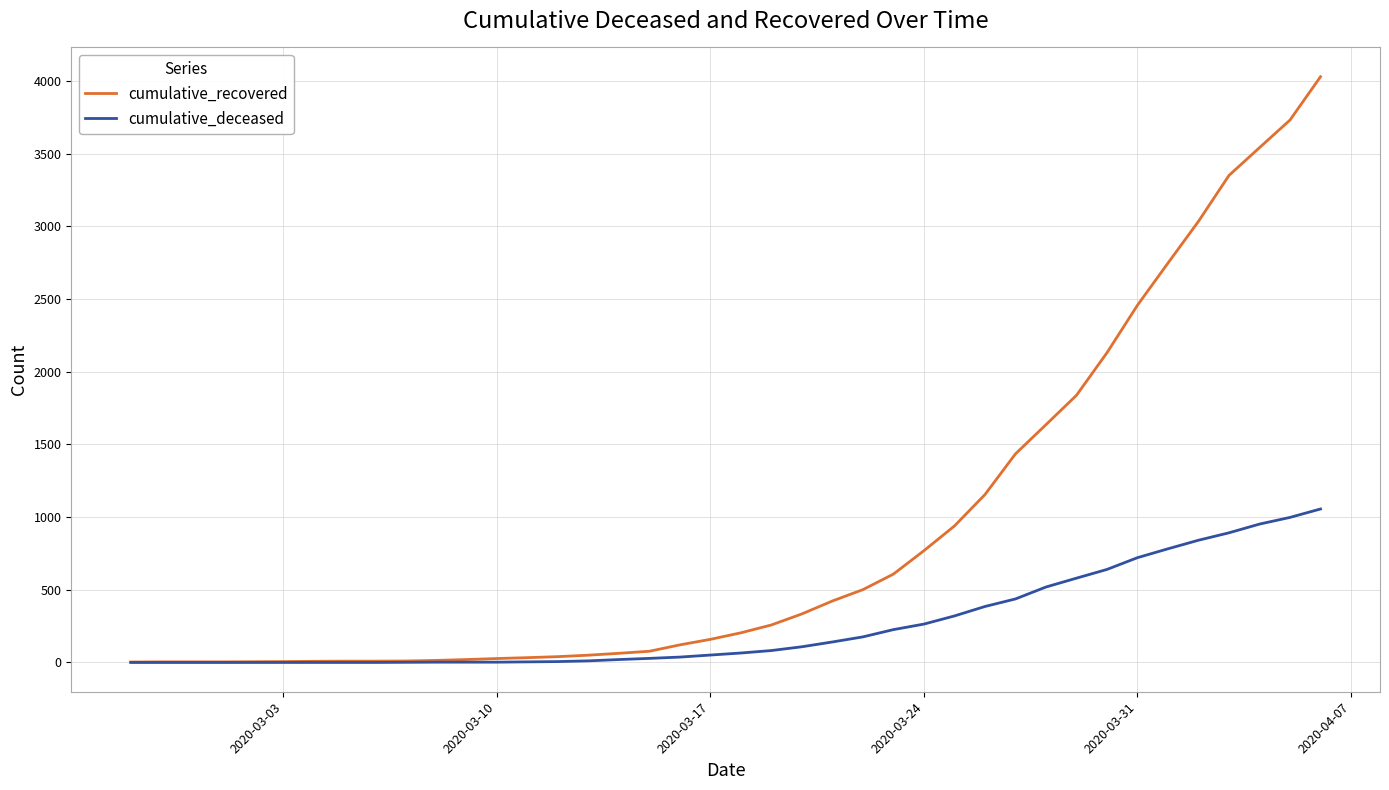

What is the difference between the second highest and minimum values in the cumulative_deceased series?

998